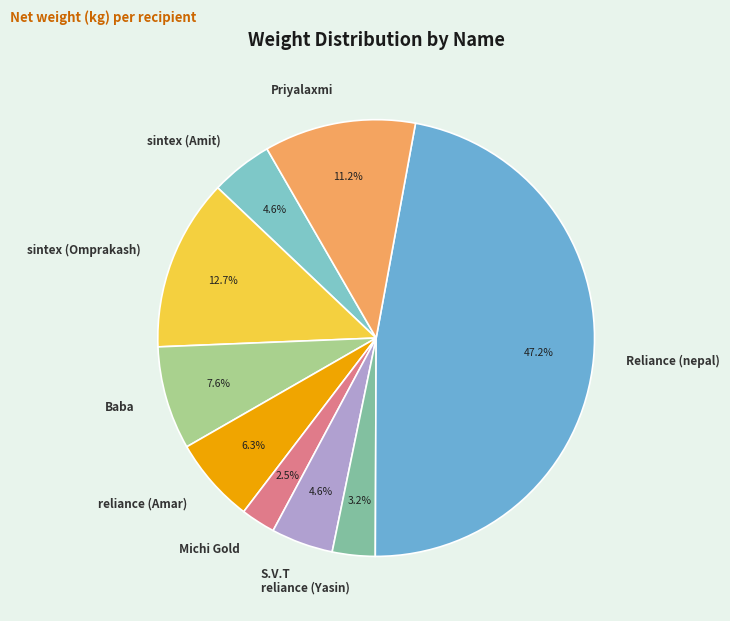

How many segments does this pie chart have?

9